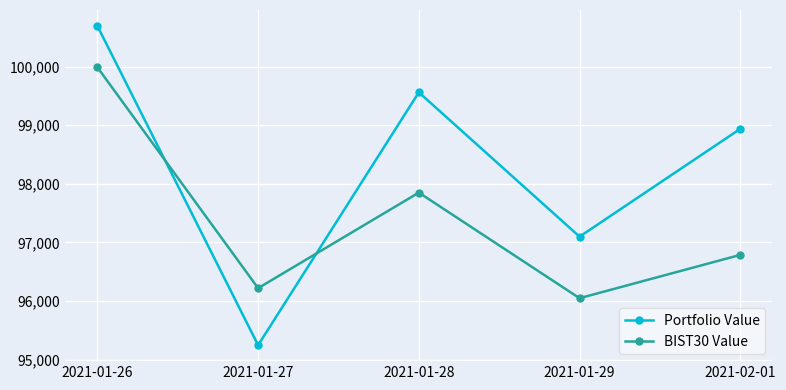

The BIST30 Value series shows 97849.9 at 2021-01-28. True or false?

True